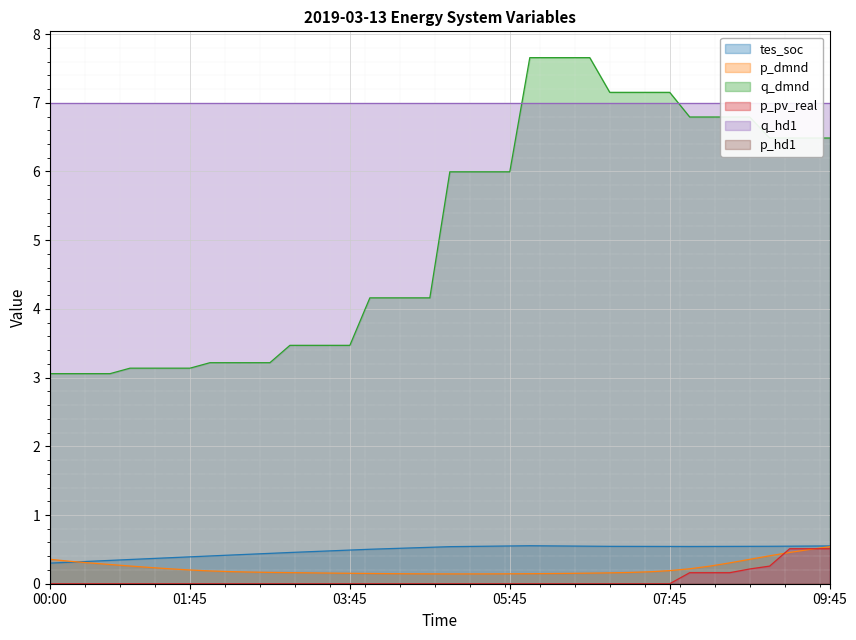

At which label does q_dmnd first exceed 5?

2019-03-13 05:00:00